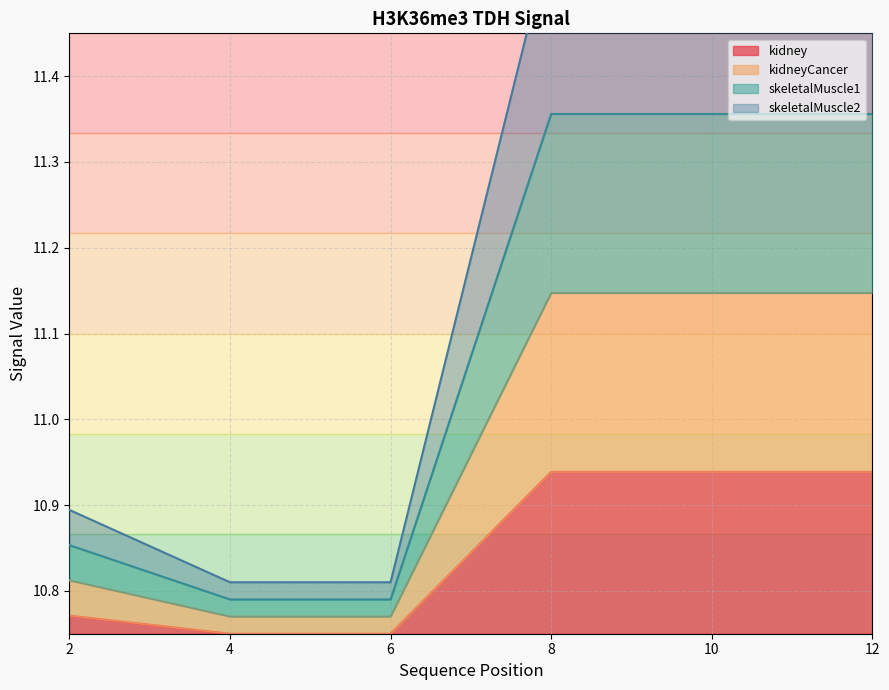

What is the difference between the maximum and minimum values in the skeletalMuscle1 series?

0.2